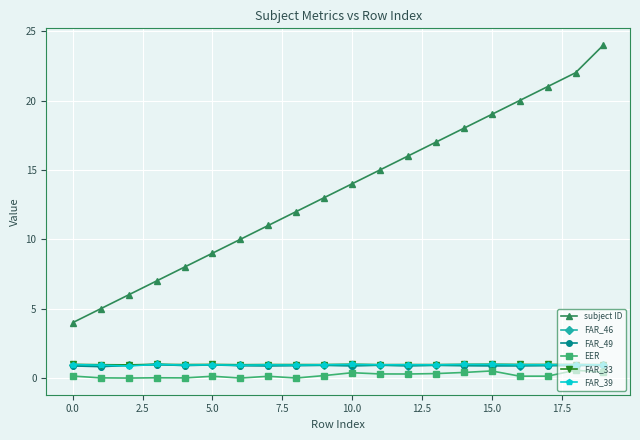

How many lines are shown in the chart?

6